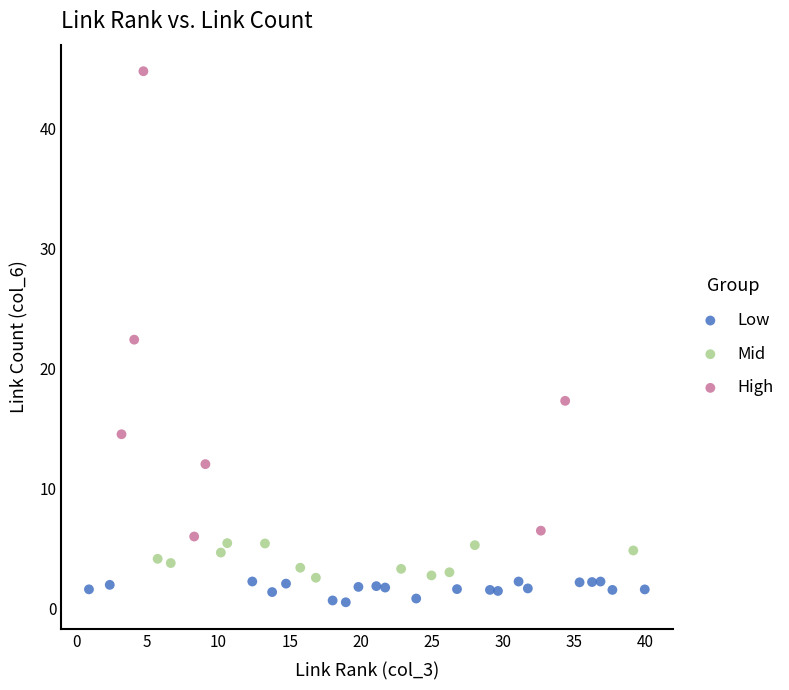

Which series has the widest spread of Y values?

High